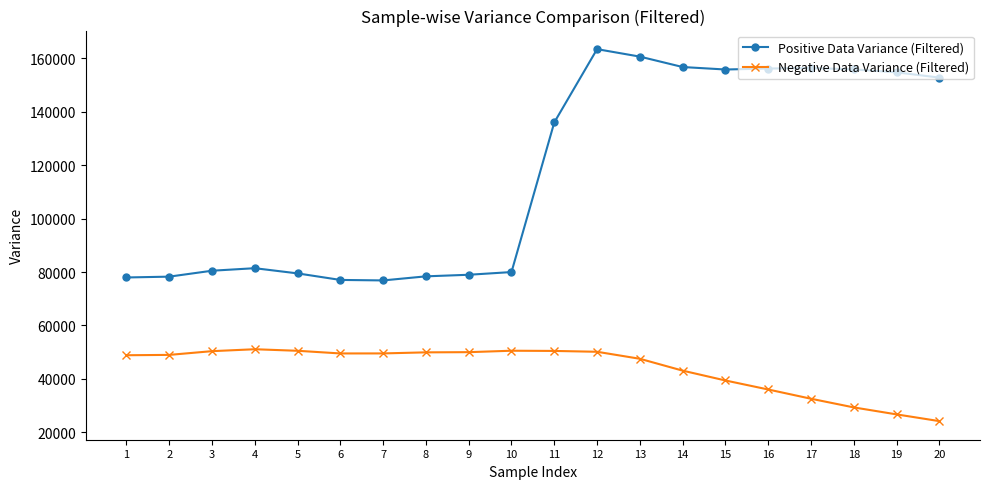

Which label corresponds to the largest value in the chart?

12